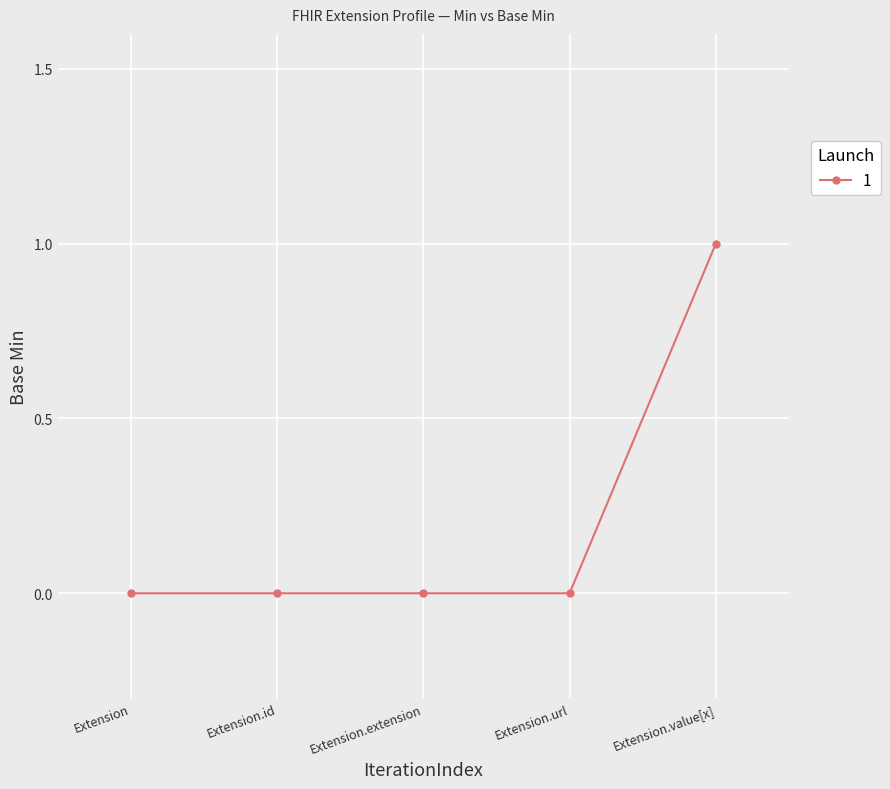

Reading left to right, transcribe all the data shown in this chart.

0	0	0	0	1